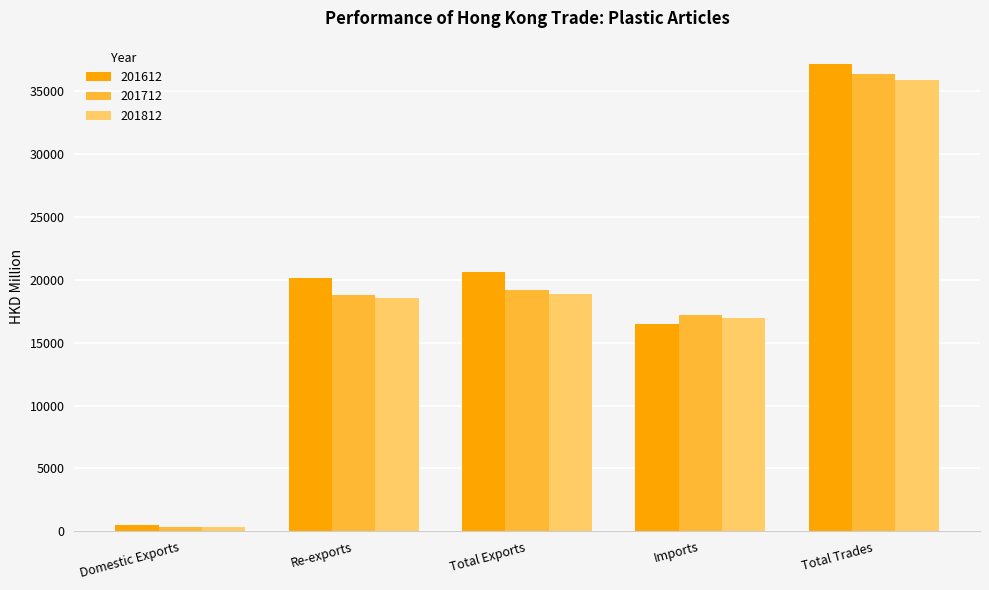

Are the bars horizontal?

No